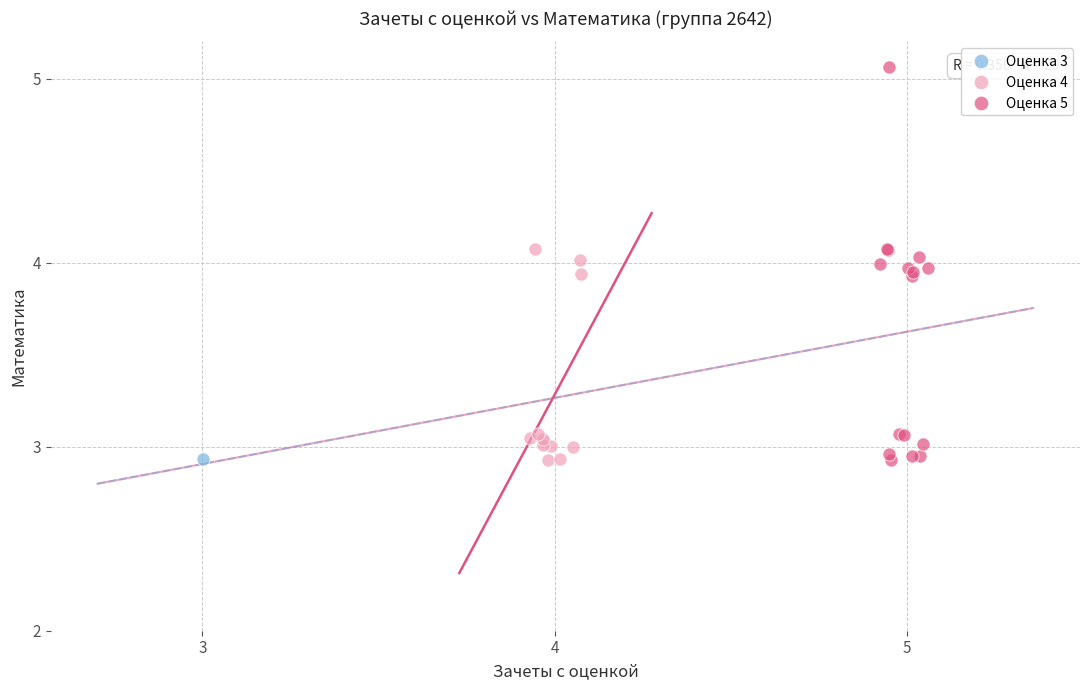

Which series contains the highest Y value?

Оценка 5